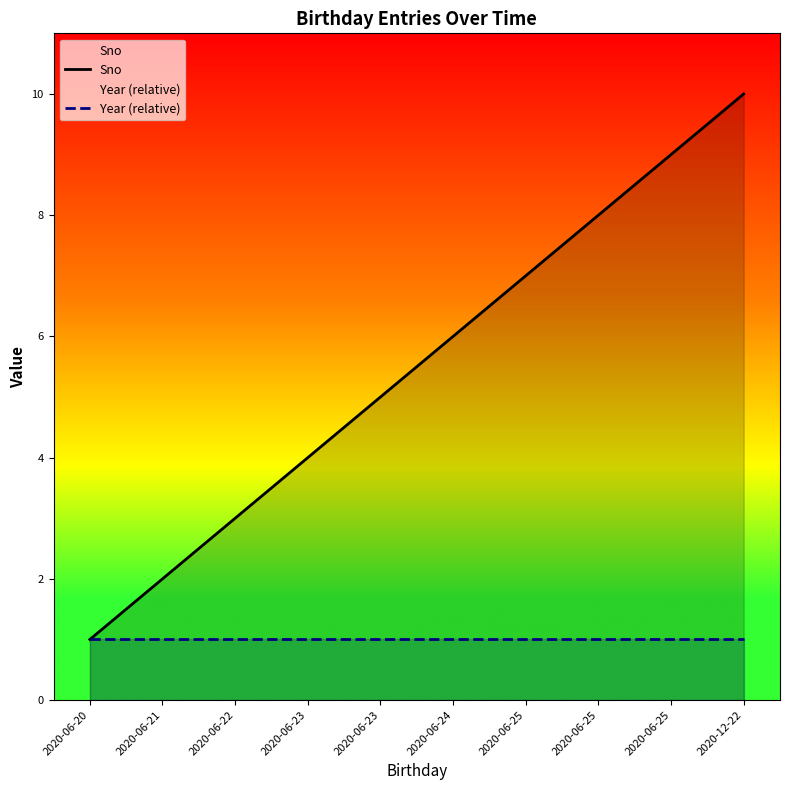

The value of Sno at 2020-06-25 is 9. True or false?

True